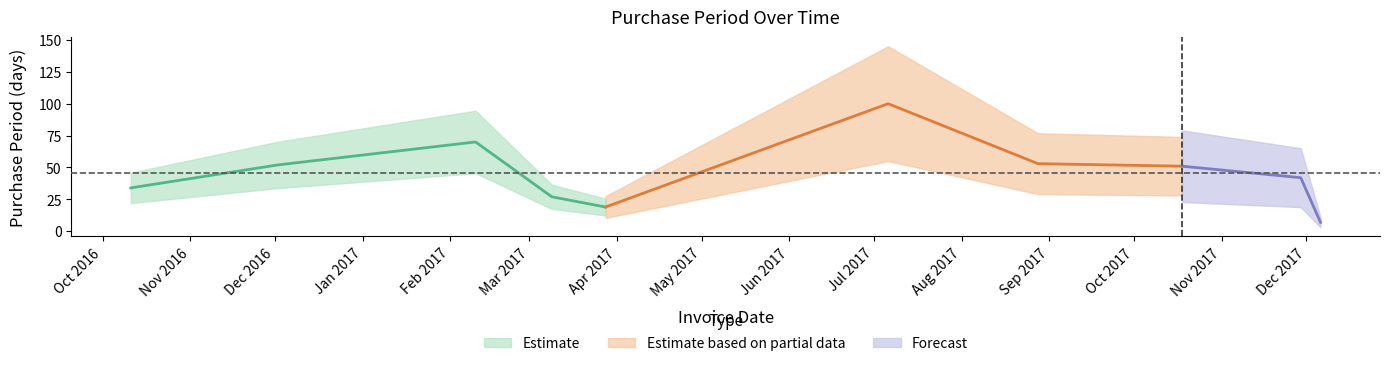

At which label is the value closest to 53?

2017-08-28